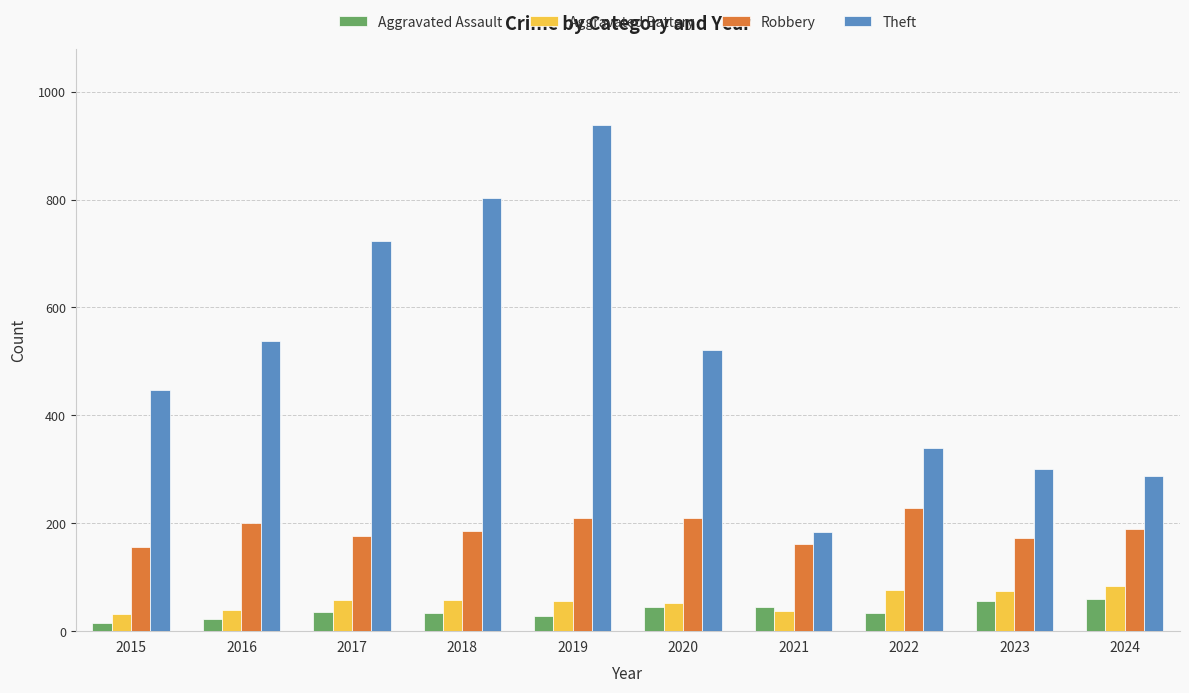

What are all the series names shown in the legend?

Aggravated Assault, Aggravated Battery, Robbery, Theft